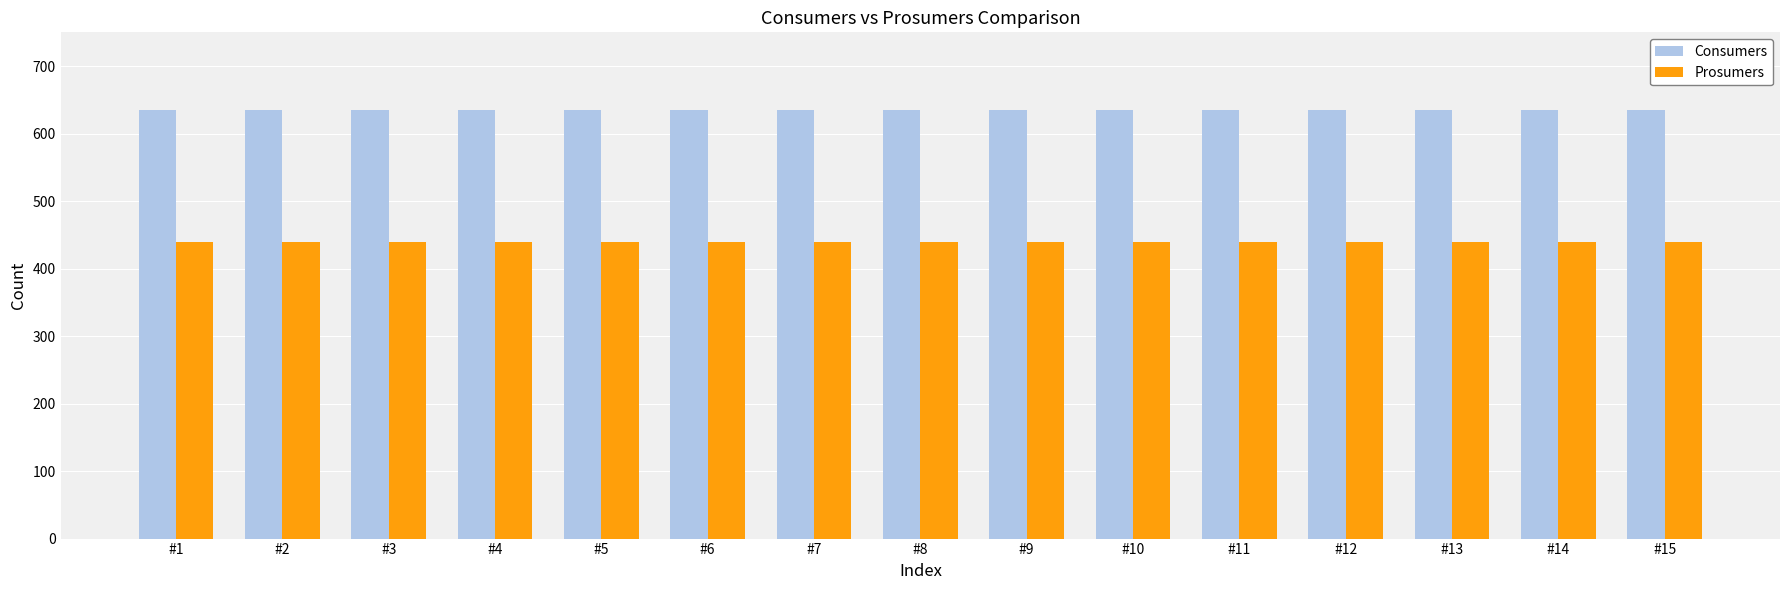

What is the sum of the Prosumers values at #3 and #6?

880